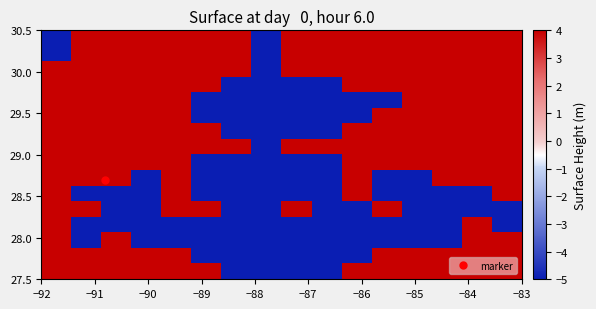

What is the smallest value displayed?

-5